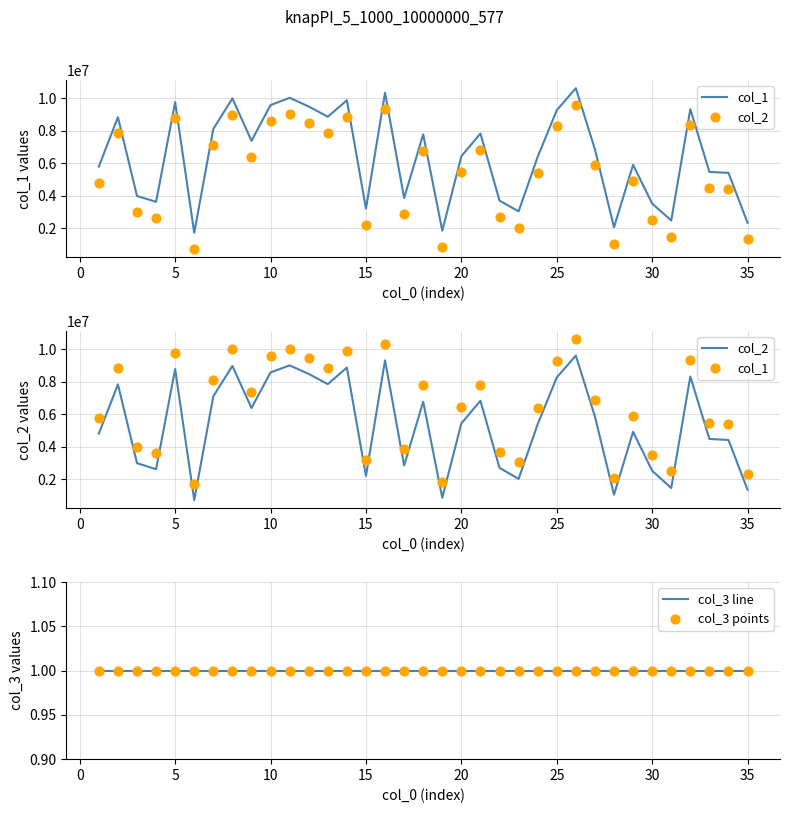

What are all the series names shown in the legend?

col_1, col_2, col_3 line, col_3 points